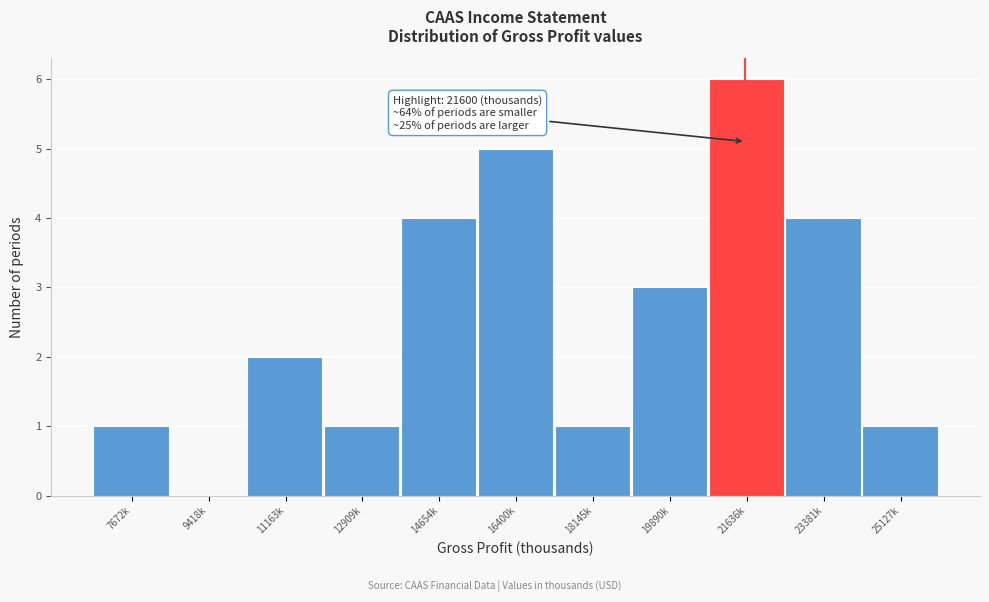

Reading left to right, transcribe all the data shown in this chart.

7672k=1	9418k=0	11163k=2	12909k=1	14654k=4	16400k=5	18145k=1	19890k=3	21636k=6	23381k=4	25127k=1